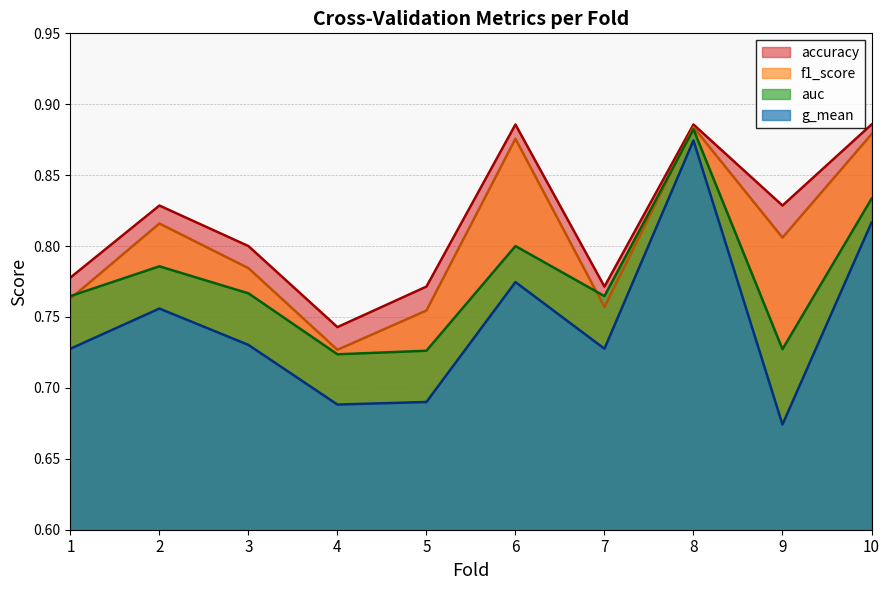

How many lines are shown in the chart?

4